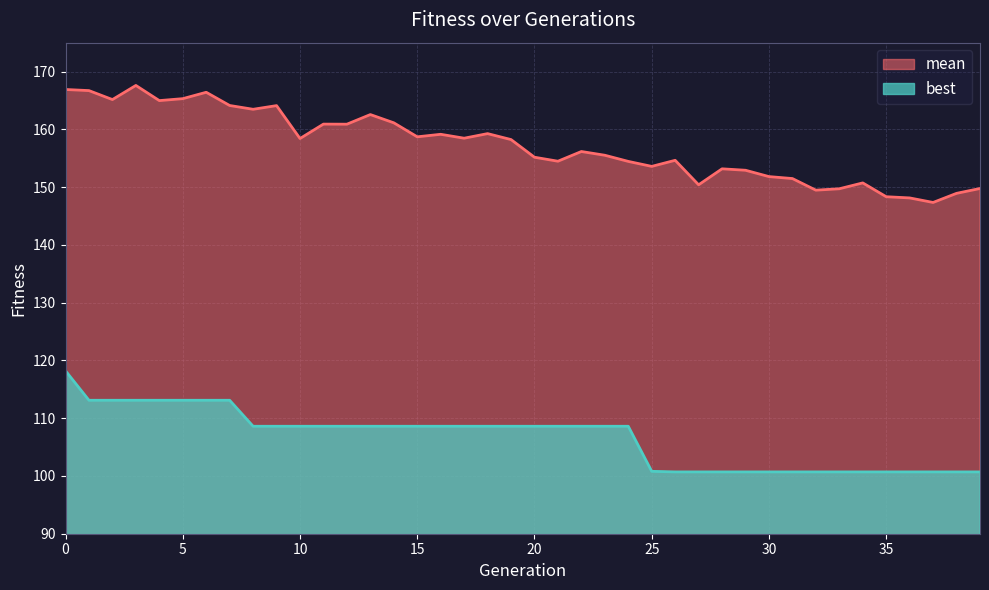

At which label is mean closest to 157?

22